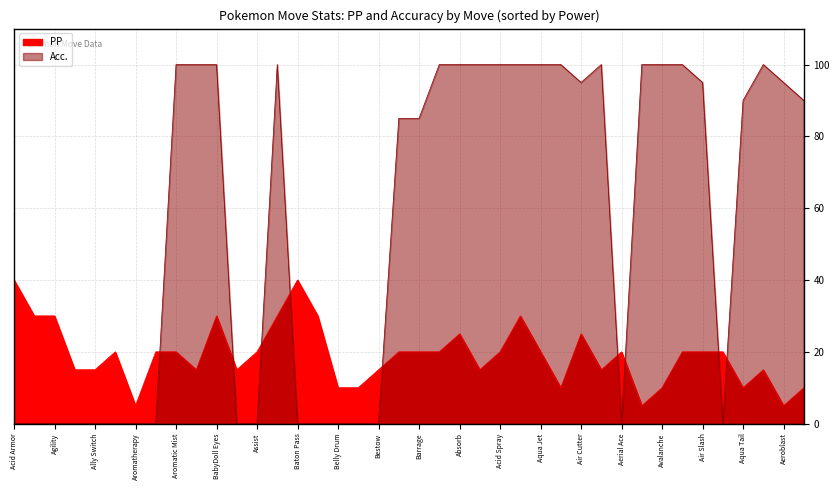

What position from the right is Assurance?

18